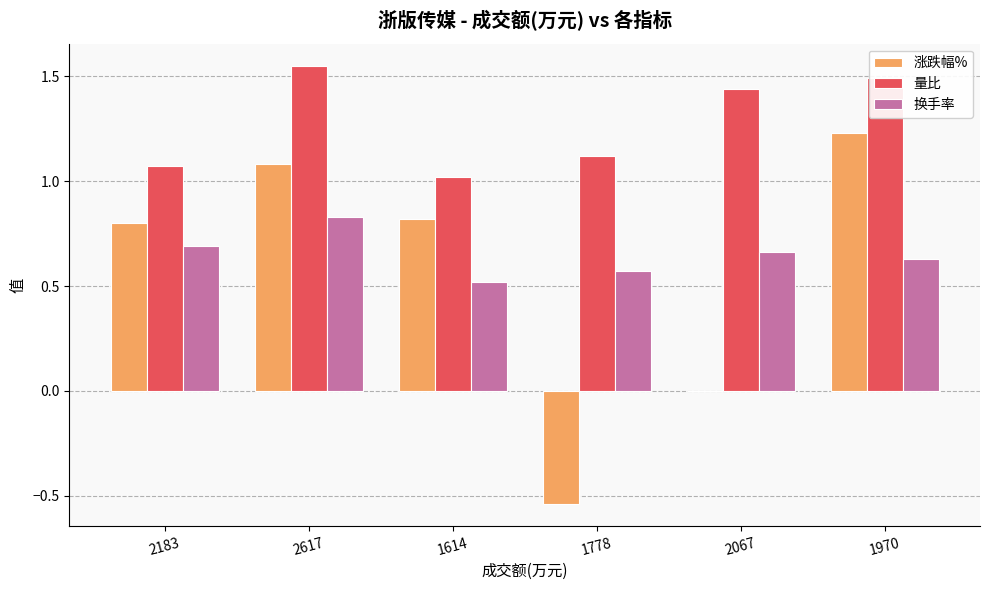

How many groups of bars are there?

6